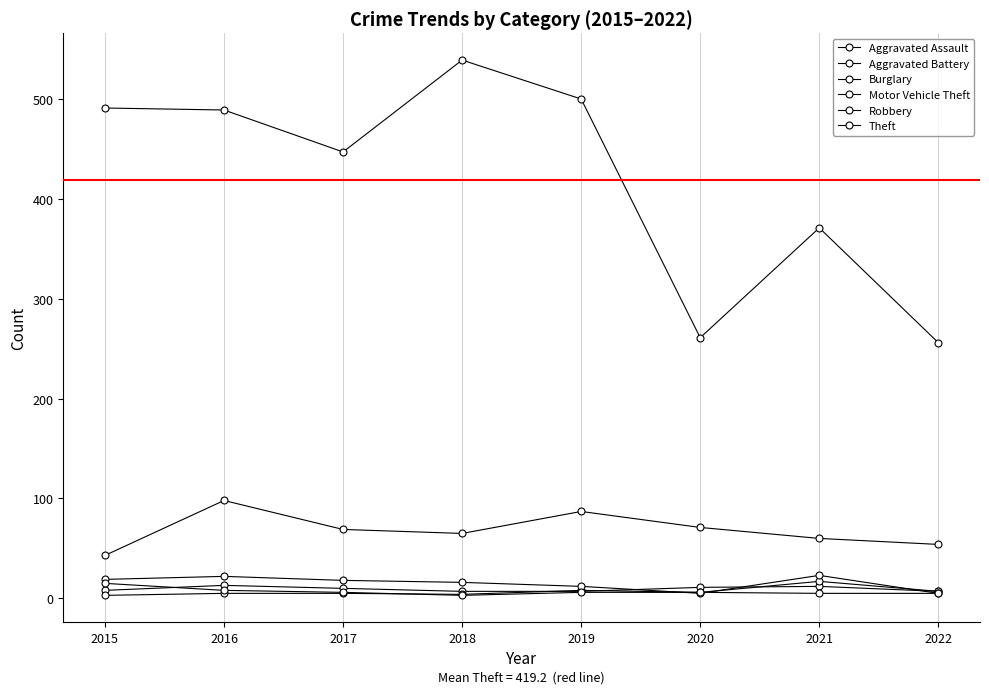

How many data points does each series have?

8